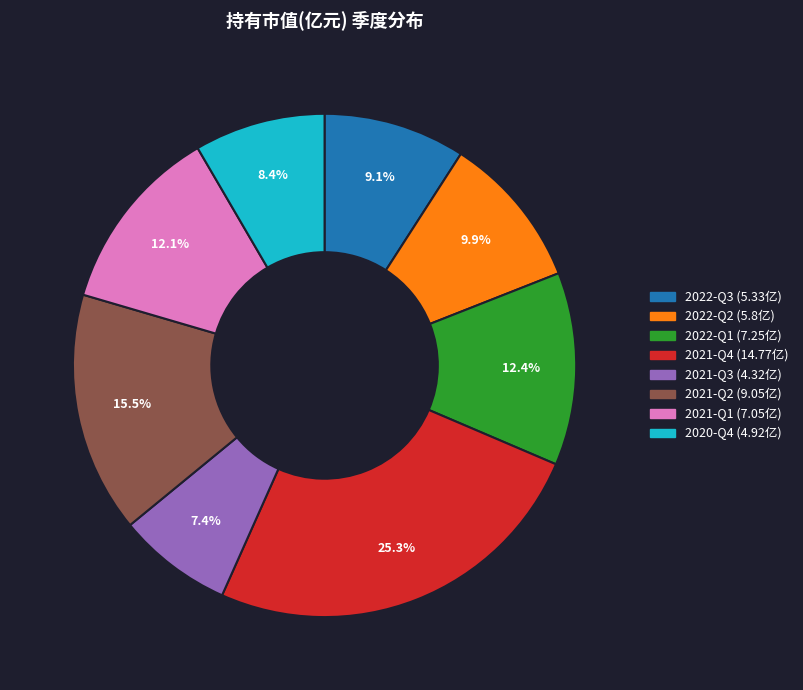

What percentage is the 2021-Q1 slice, to the nearest percent?

12%